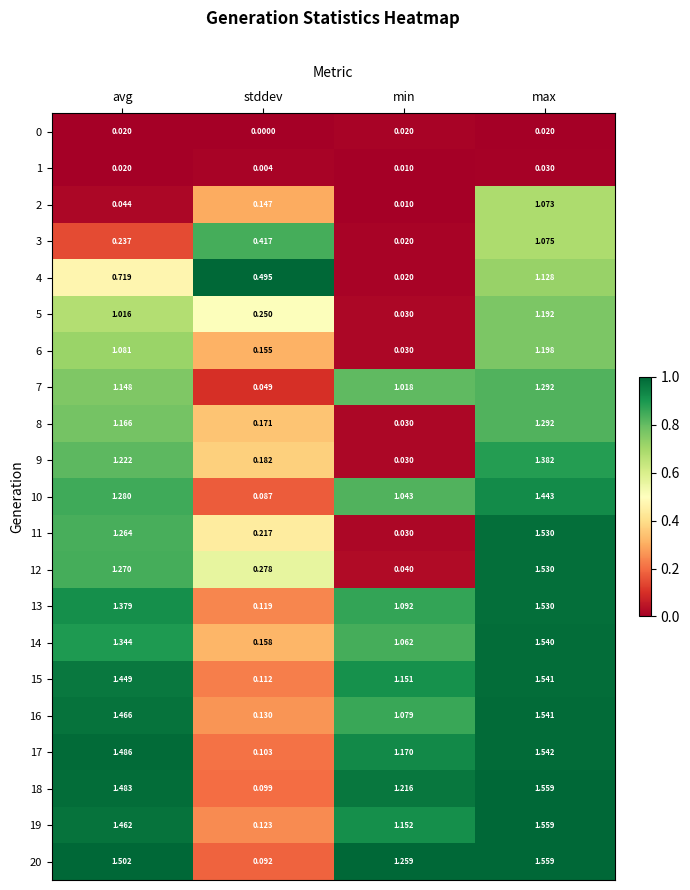

Which series has the largest total across all categories?

20